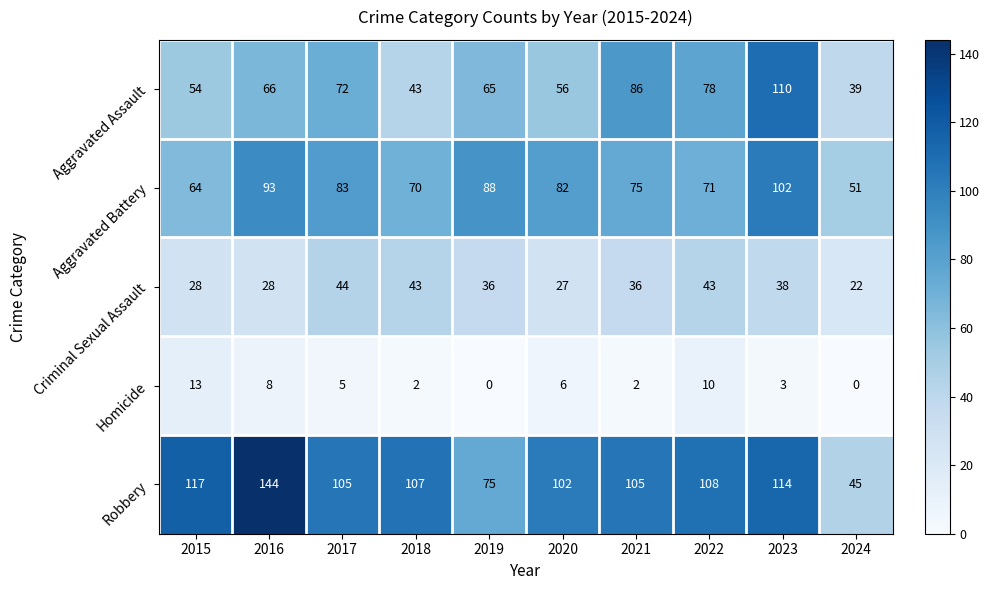

What is the maximum value shown in the chart?

144